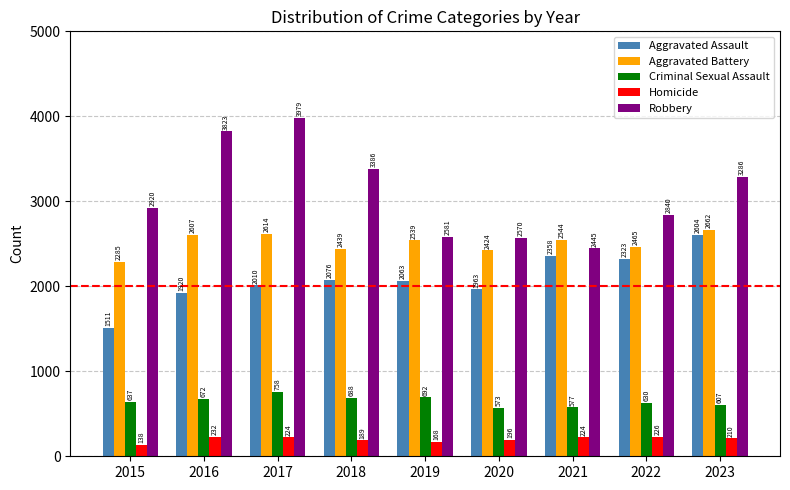

At which label is Homicide closest to 185?

2018